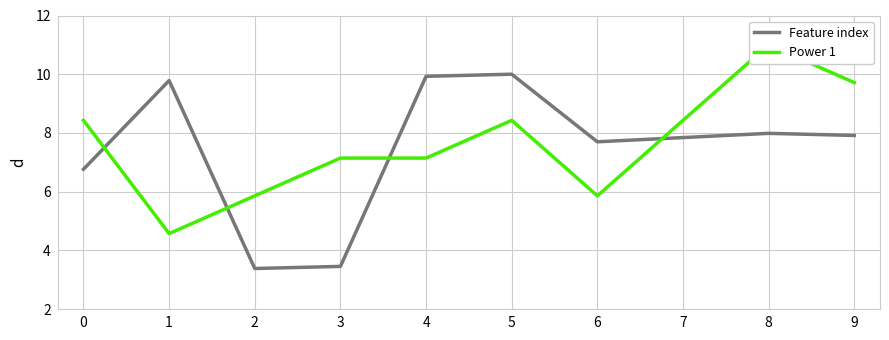

Does the chart have visible grid lines?

Yes